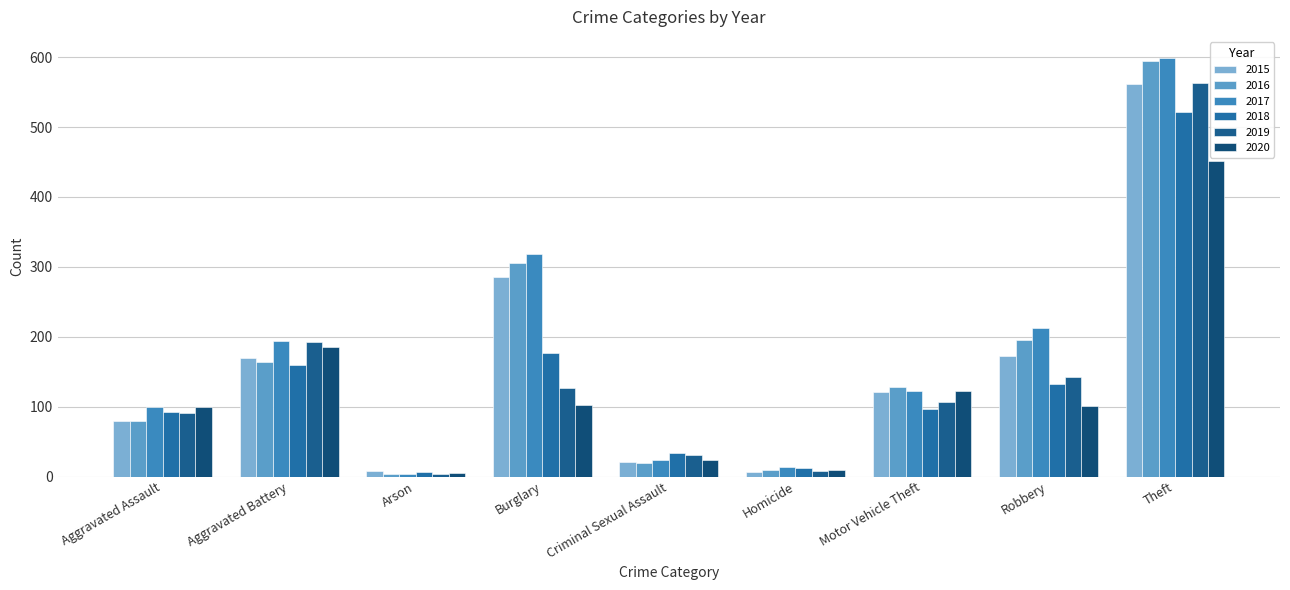

What is the difference between the maximum and minimum values in the 2020 series?

447